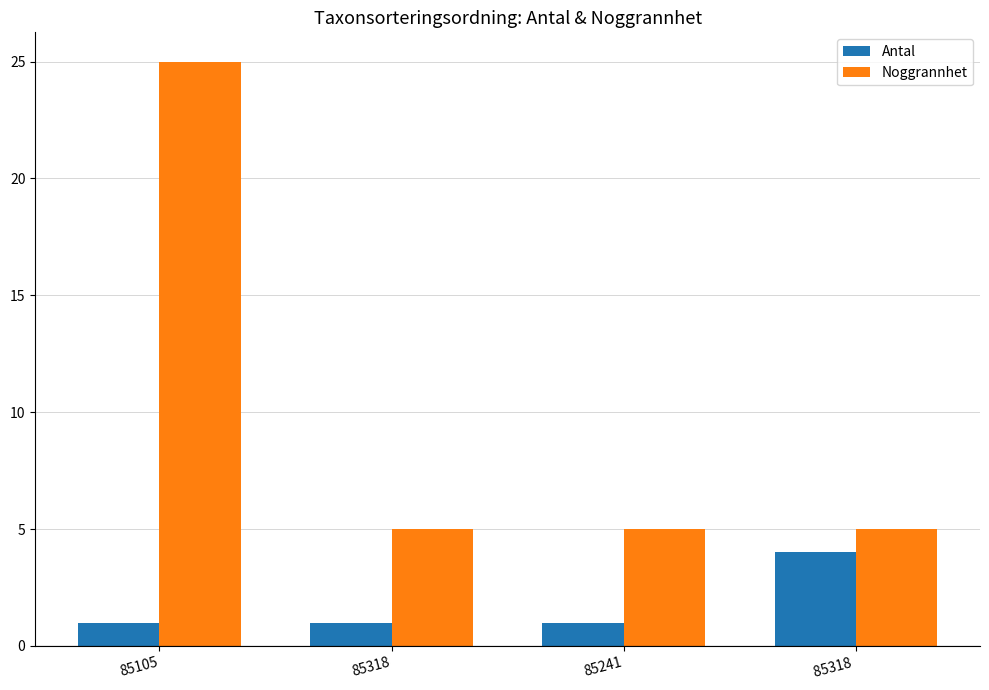

At how many categories does at least one series exceed 3?

4